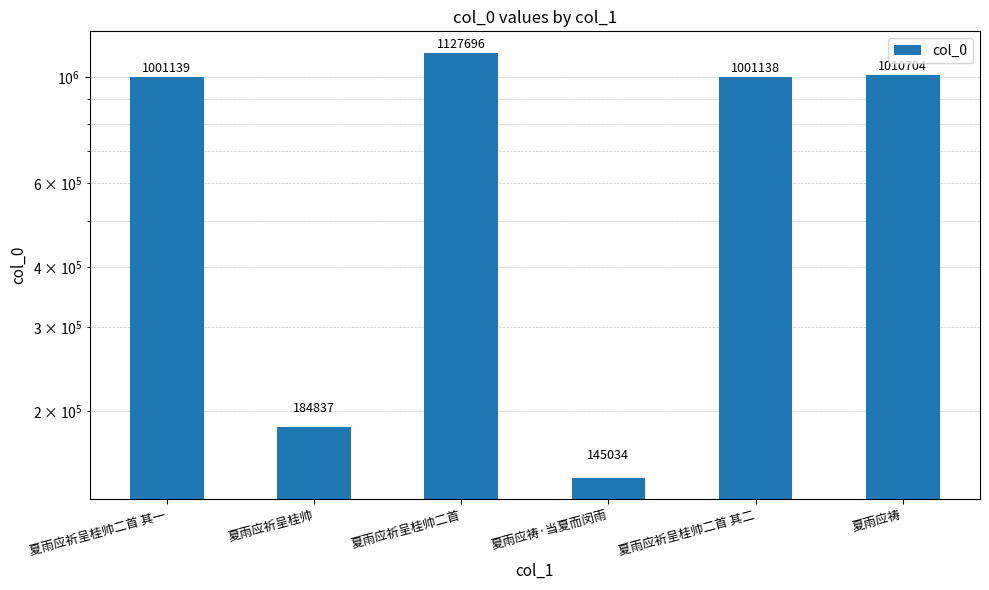

Reading right to left, what are all the values shown in this chart?

夏雨应祷=1010704	夏雨应祈呈桂帅二首 其二=1001138	夏雨应祷·当夏而闵雨=145034	夏雨应祈呈桂帅二首=1127696	夏雨应祈呈桂帅=184837	夏雨应祈呈桂帅二首 其一=1001139